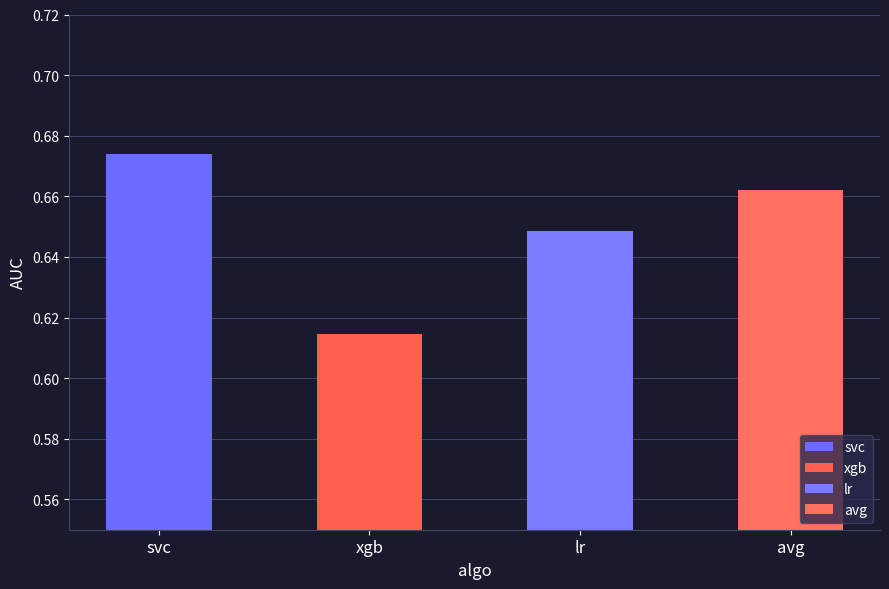

What position from the right is avg?

1